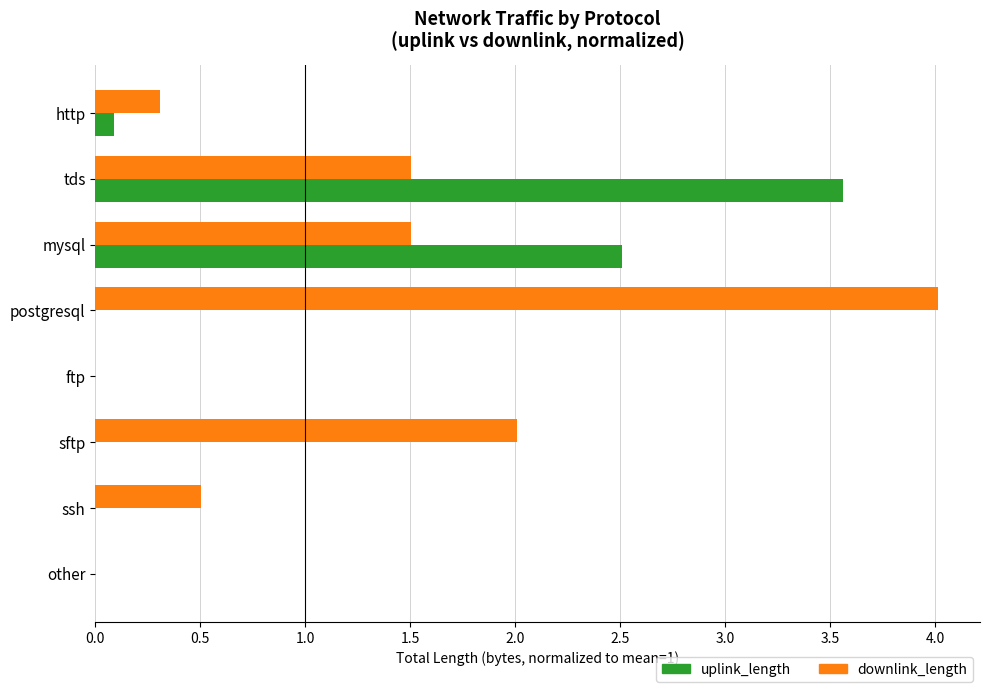

At which label is uplink_length closest to 1?

http